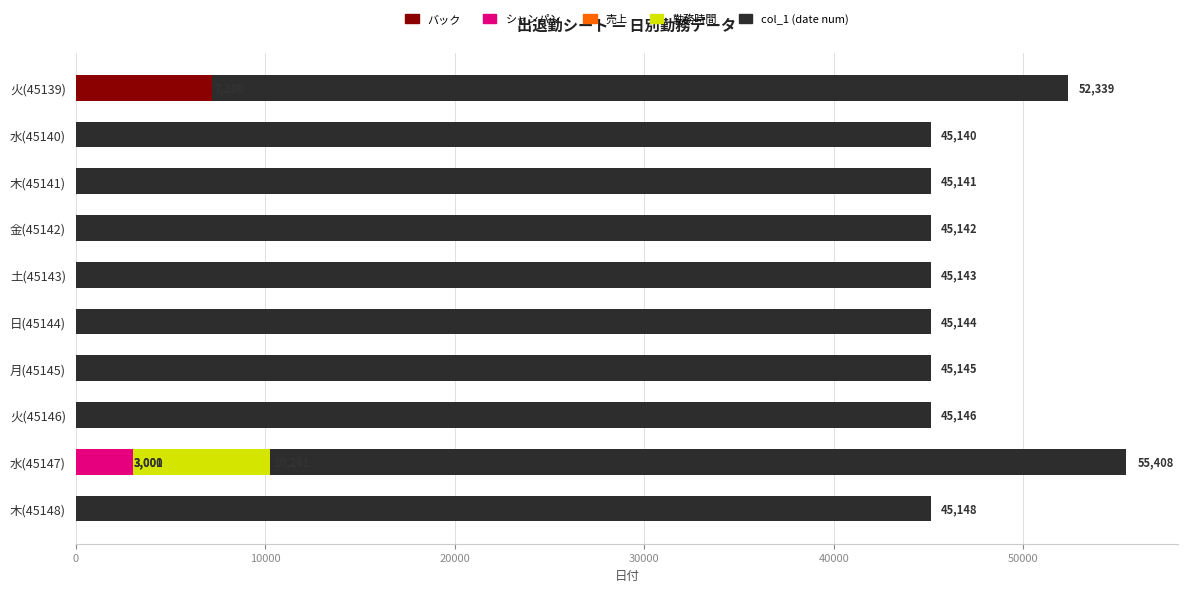

How many data points in バック are above 0?

1